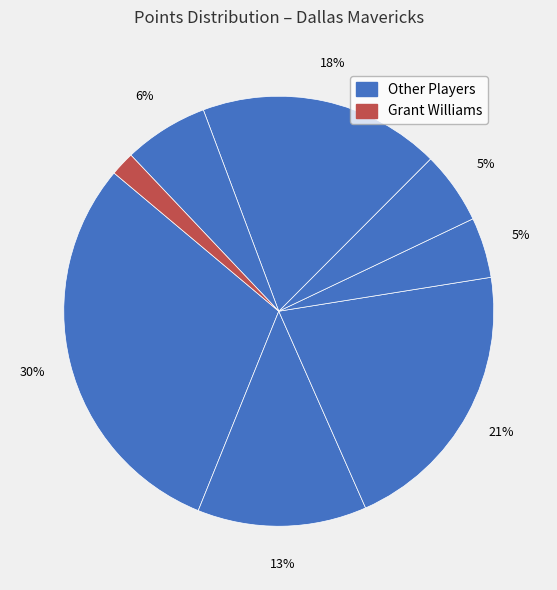

How many slices are in this pie chart?

8